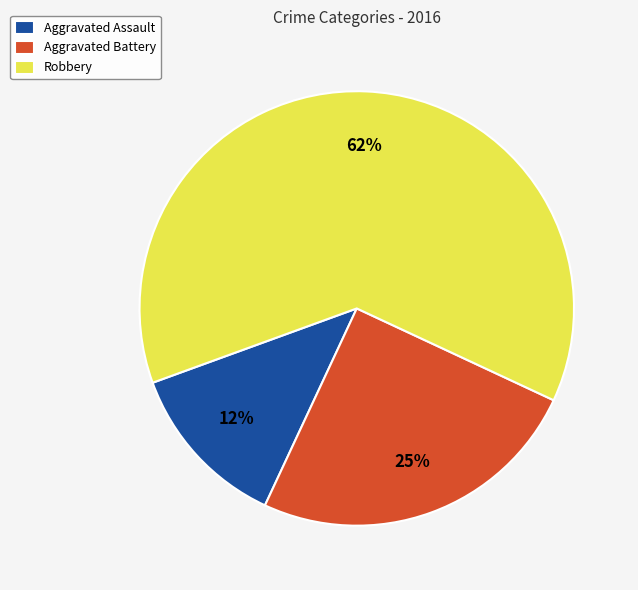

Between Robbery and Aggravated Assault, which is larger?

Robbery